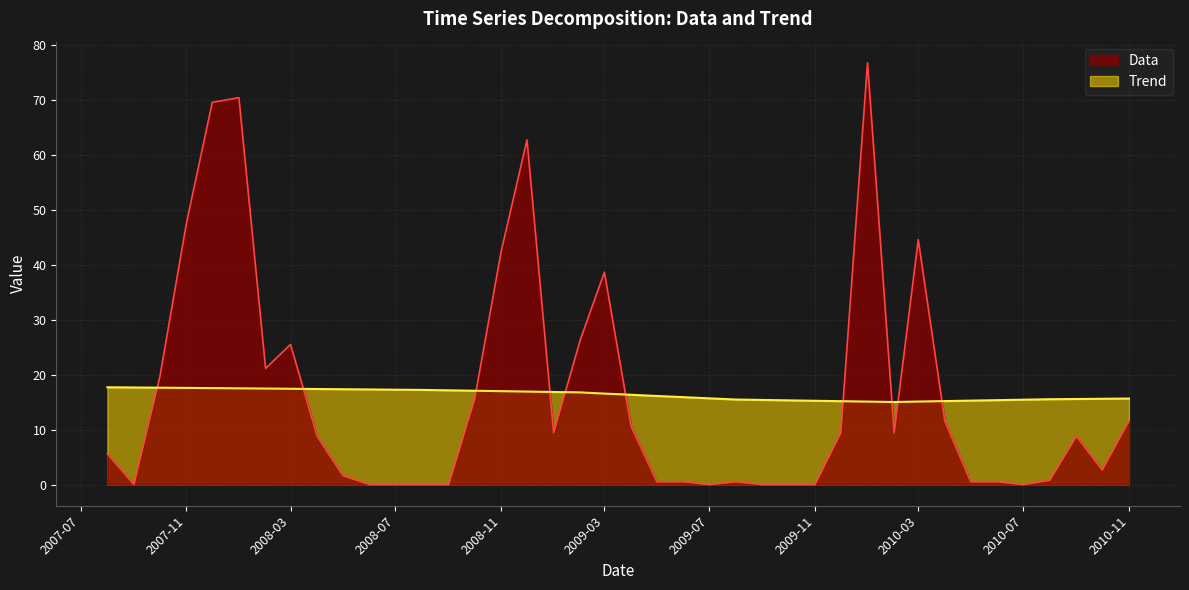

Which series has the largest range (max minus min)?

Data